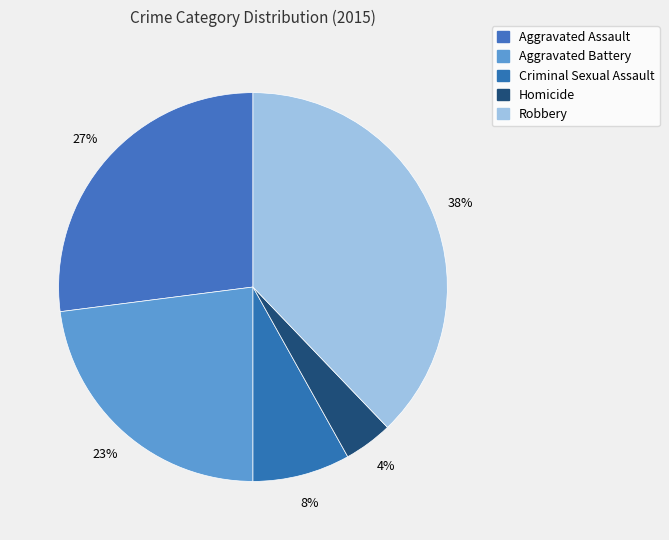

How many slices are in this pie chart?

5